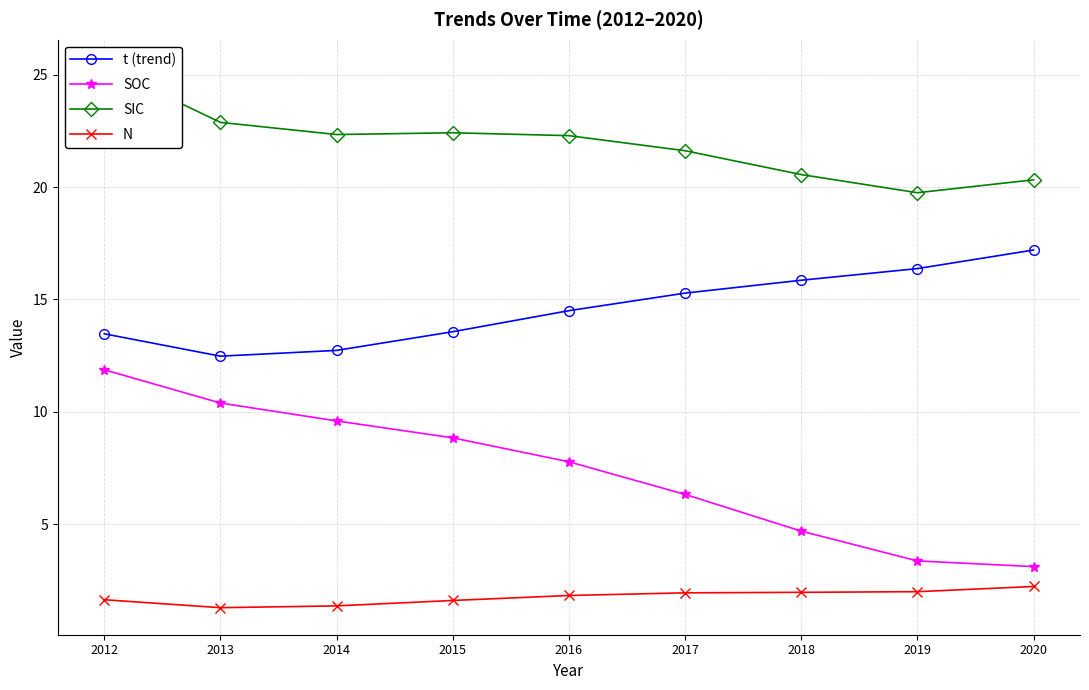

Which series has the largest total across all categories?

SIC